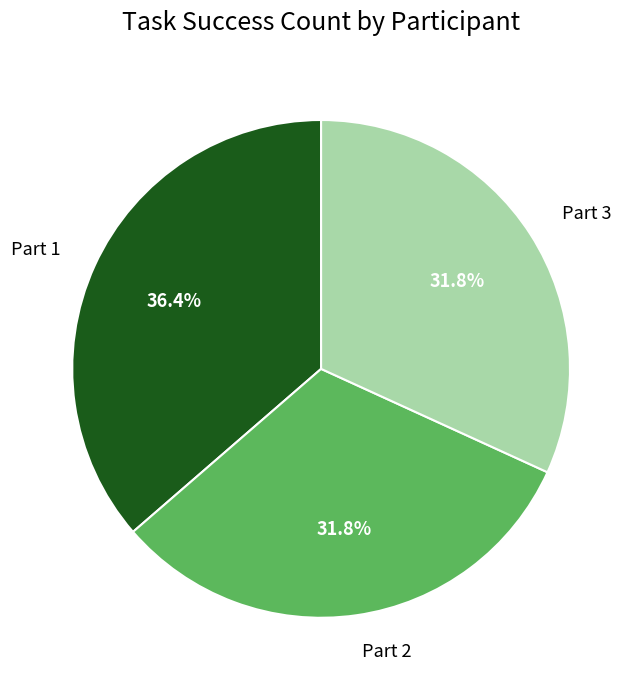

Does Part 1 represent more than half of the total?

No